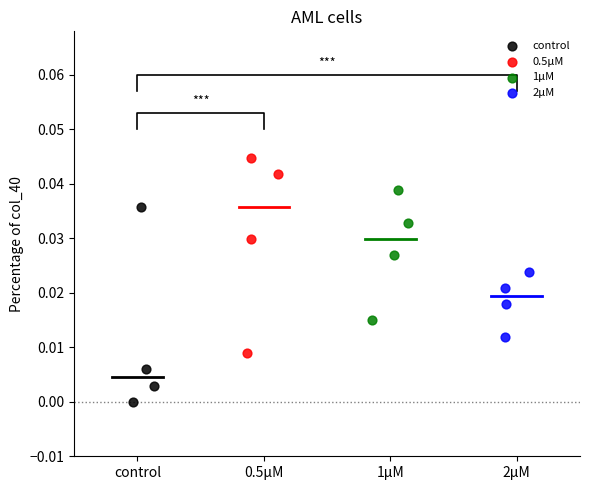

Which series reaches the minimum Y coordinate?

control